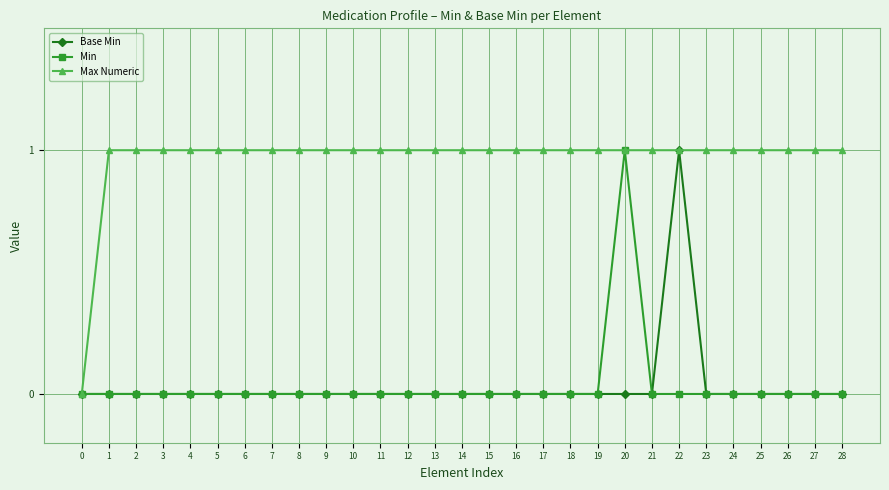

Which series has the largest total across all categories?

Max Numeric